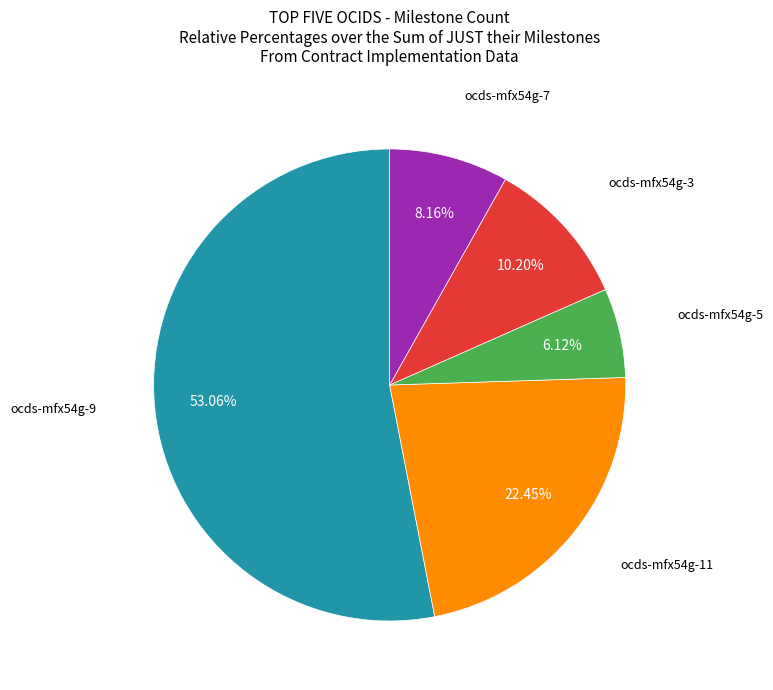

Is there a majority slice in this chart?

Yes